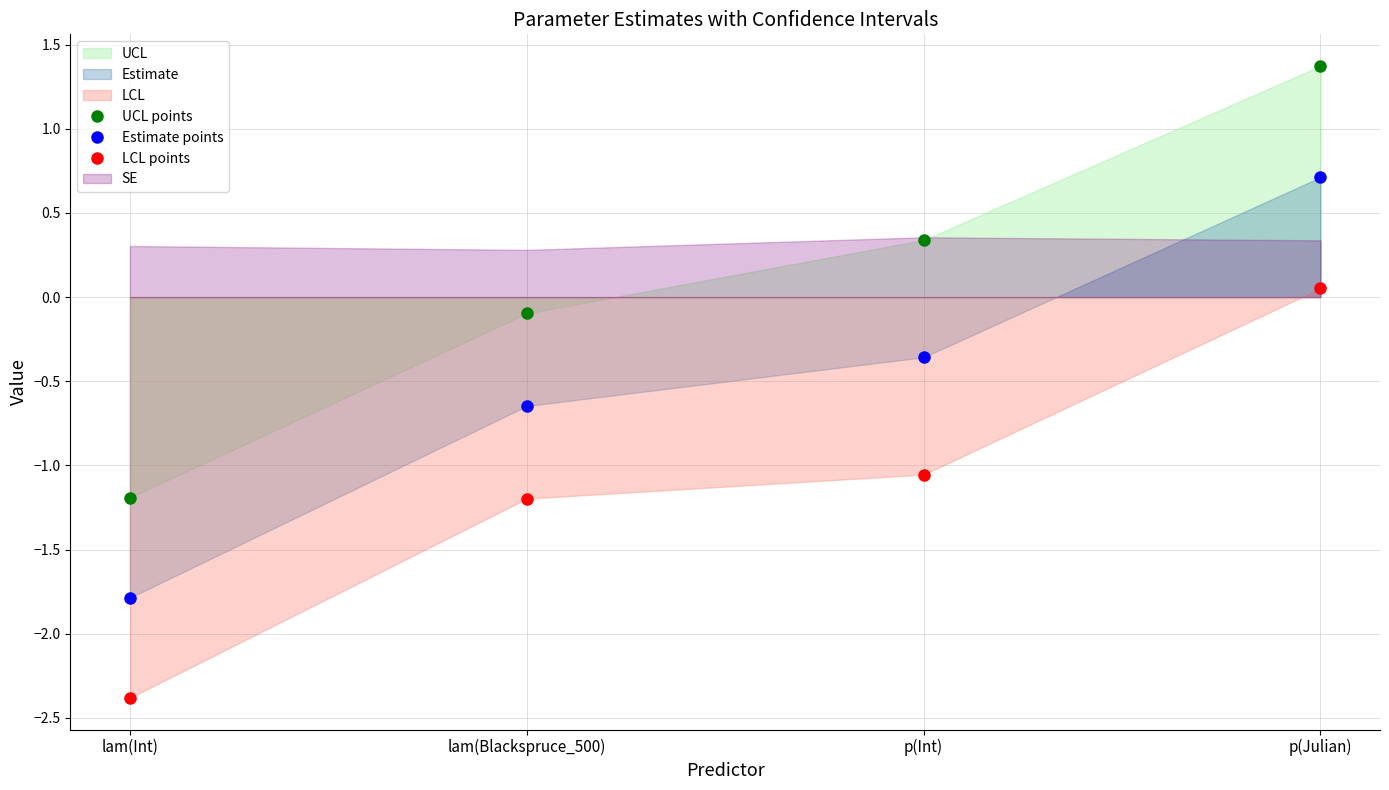

What is the label of the 4th point from the left?

p(Julian)